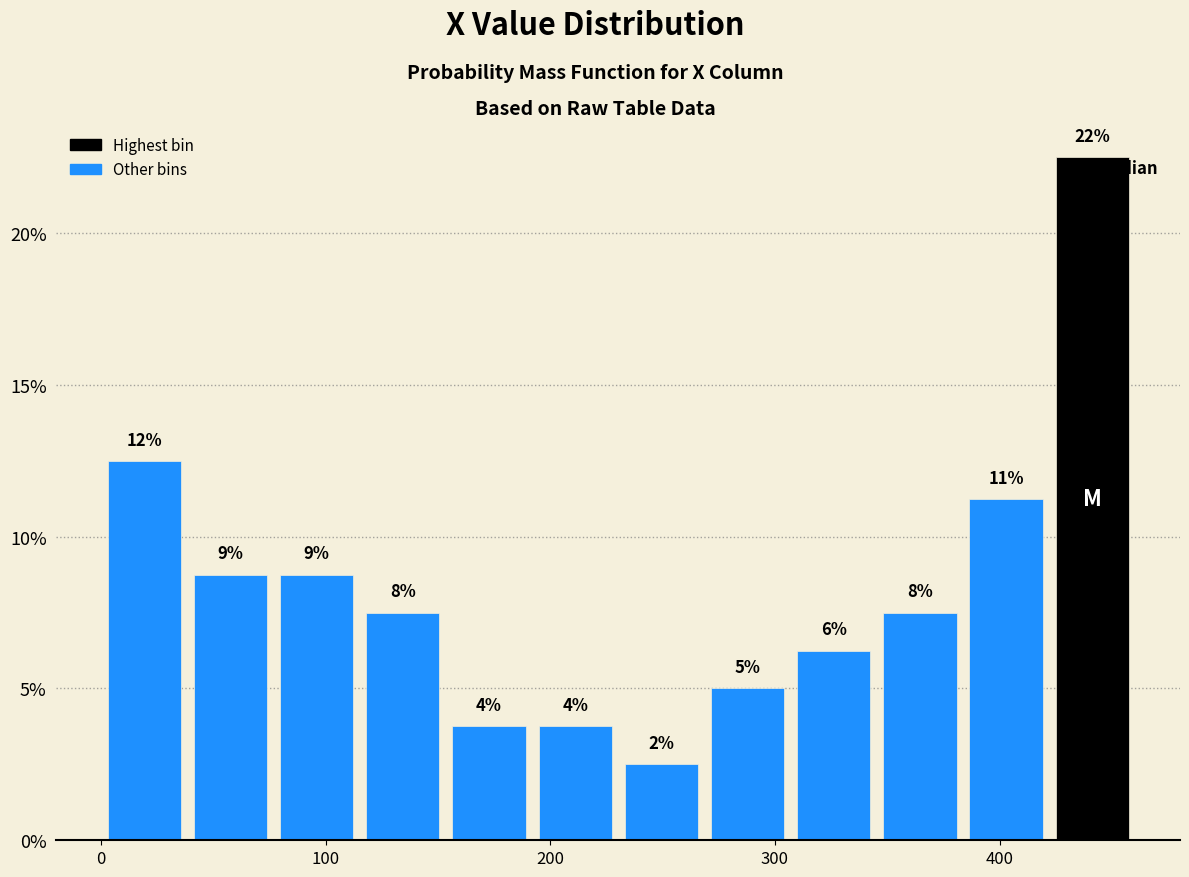

Read against the x-axis, roughly where is the centre of the tallest bar?

440